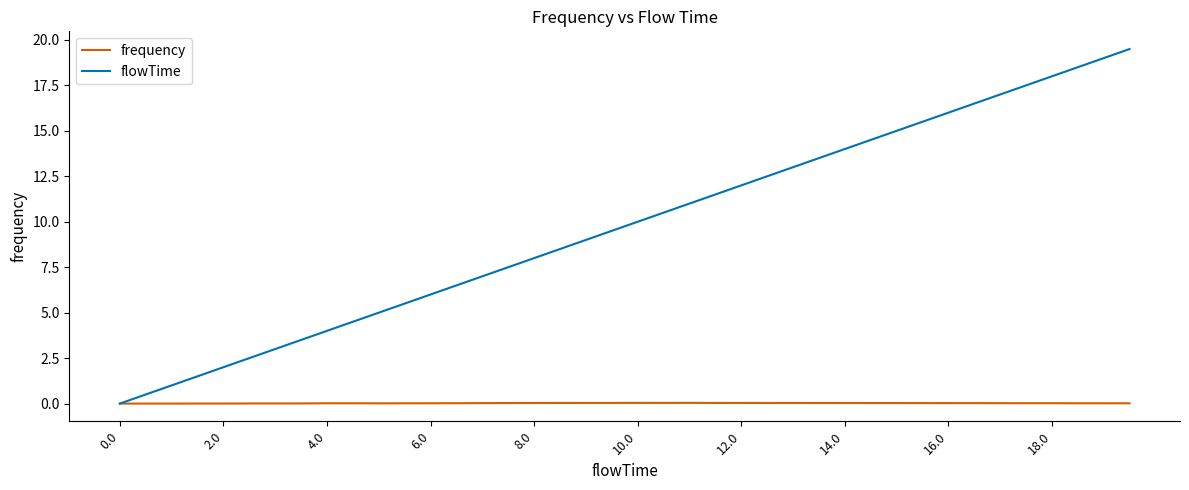

Rank the series by their average value, from lowest to highest.

frequency, flowTime